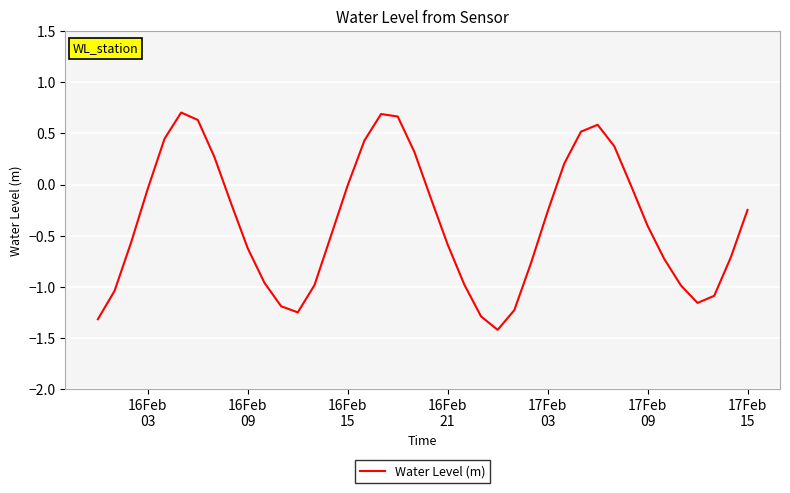

What is the minimum value shown in the chart?

-1.4